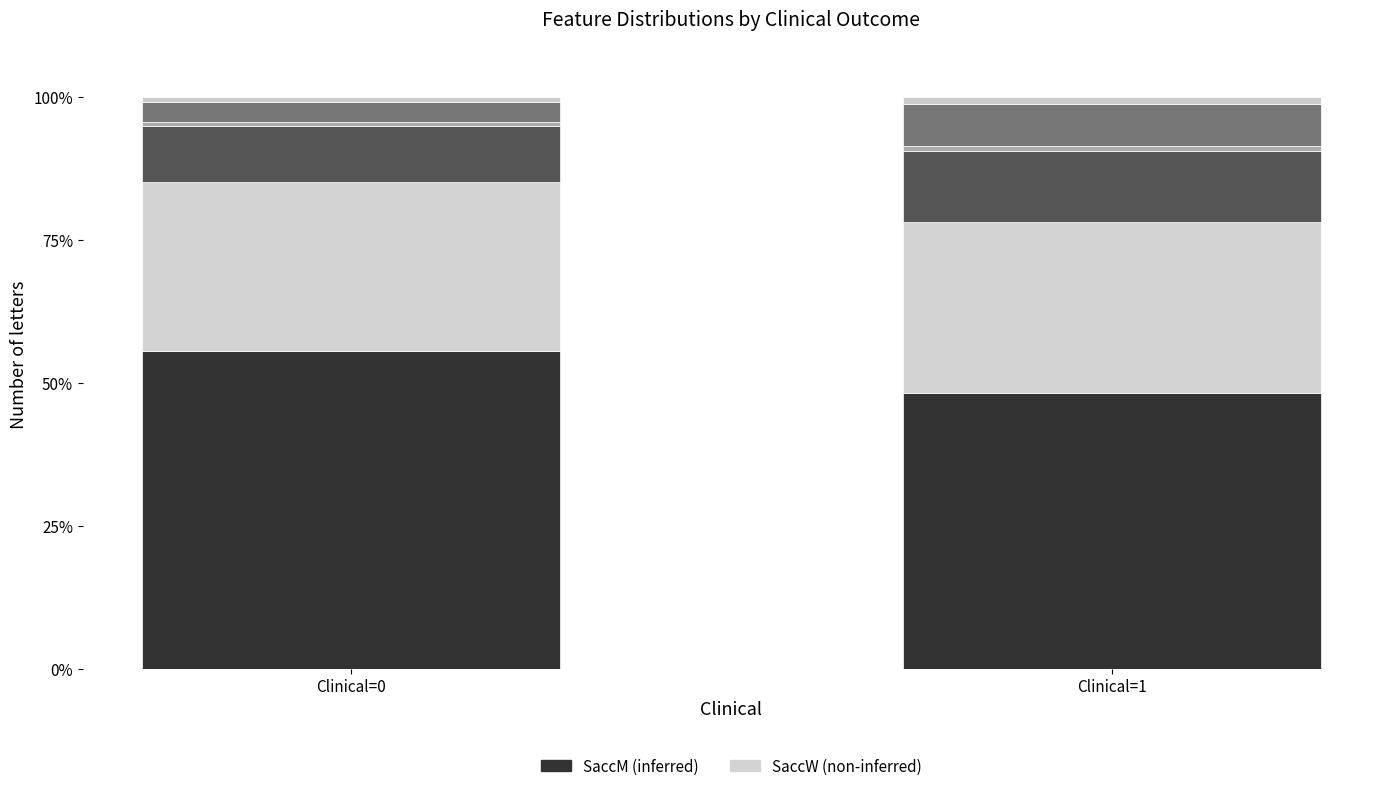

How many series are shown in this chart?

6